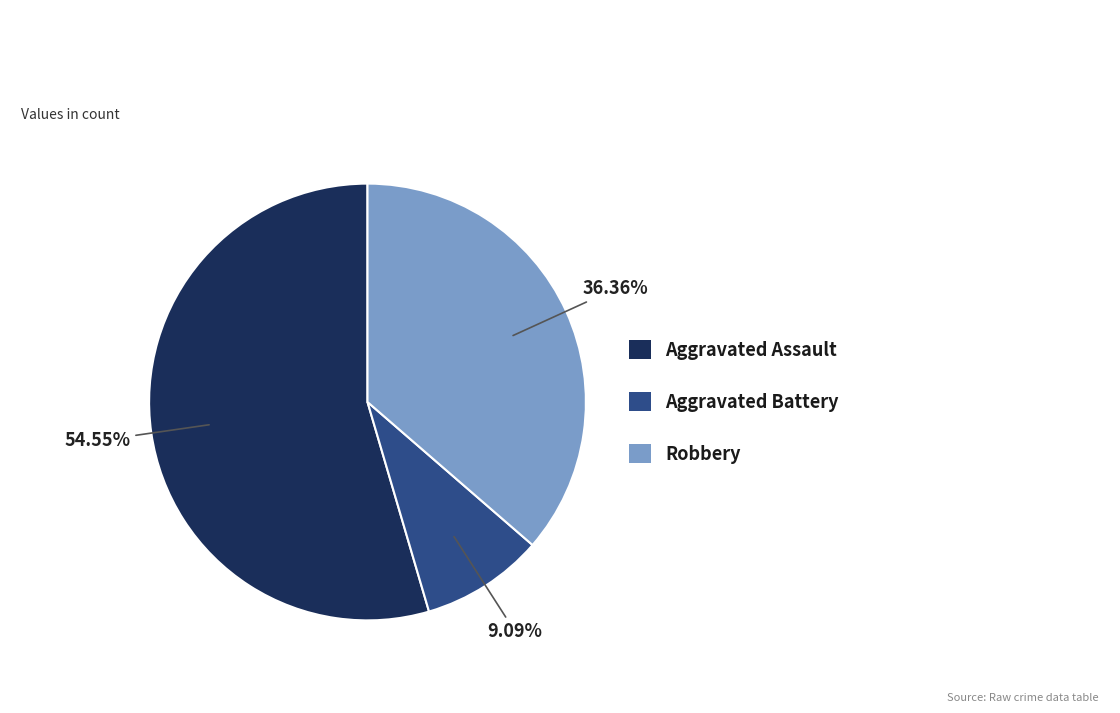

How many segments does this pie chart have?

3